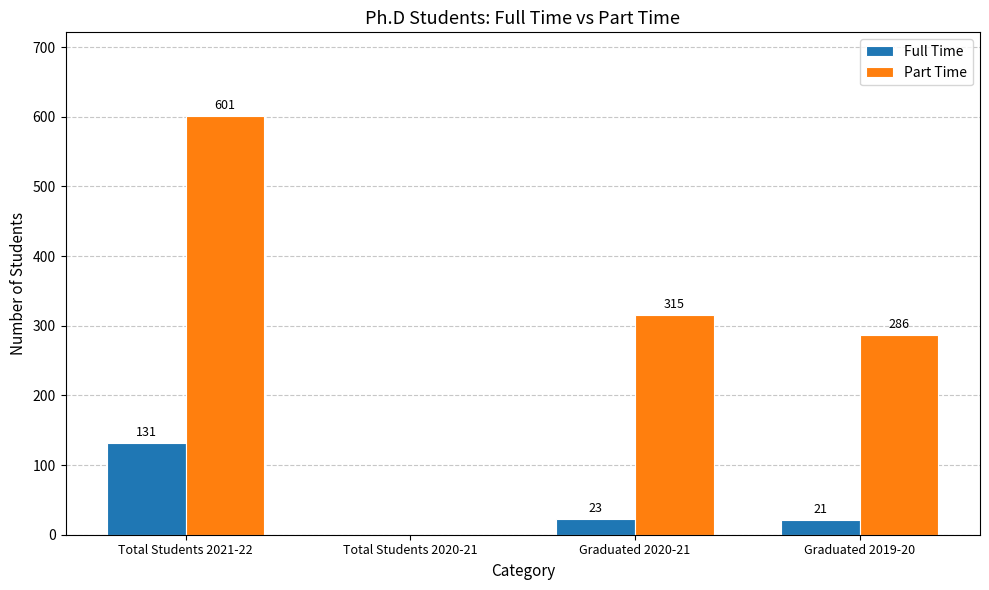

How many groups of bars are there?

4